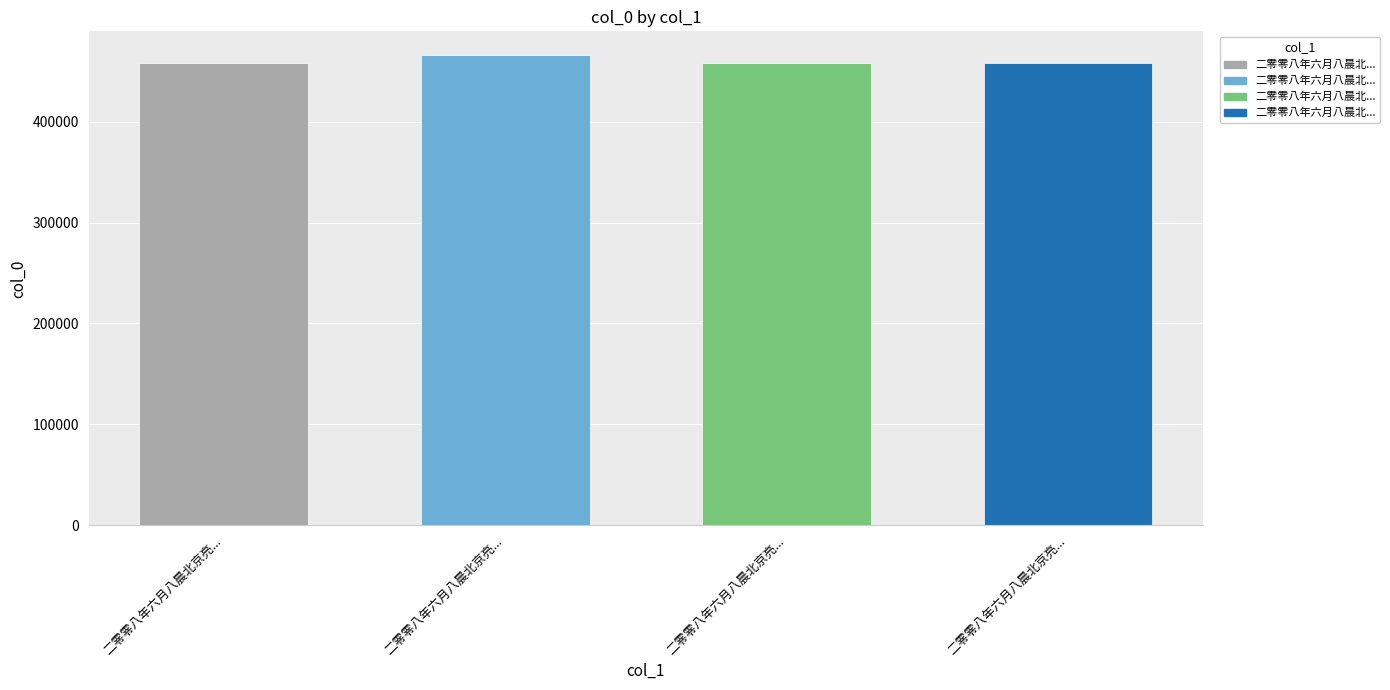

Count the number of data series in this chart.

1